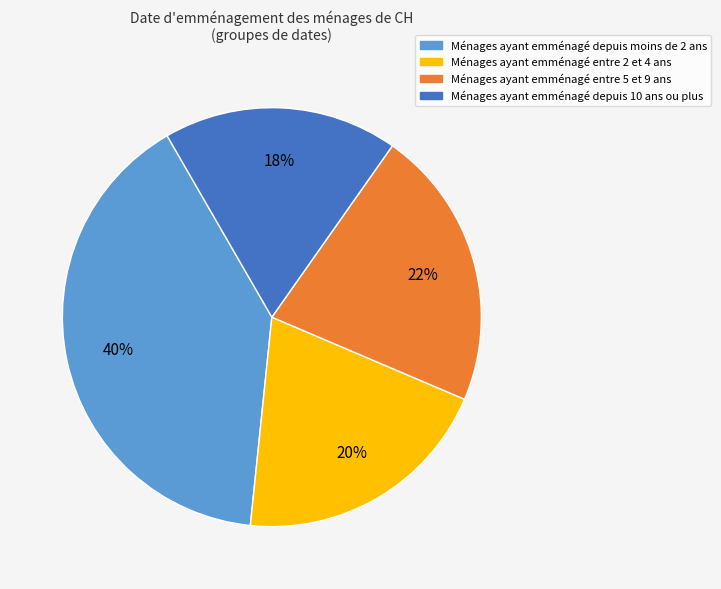

To the nearest percent, what is the difference between the largest and smallest slice percentages?

22%